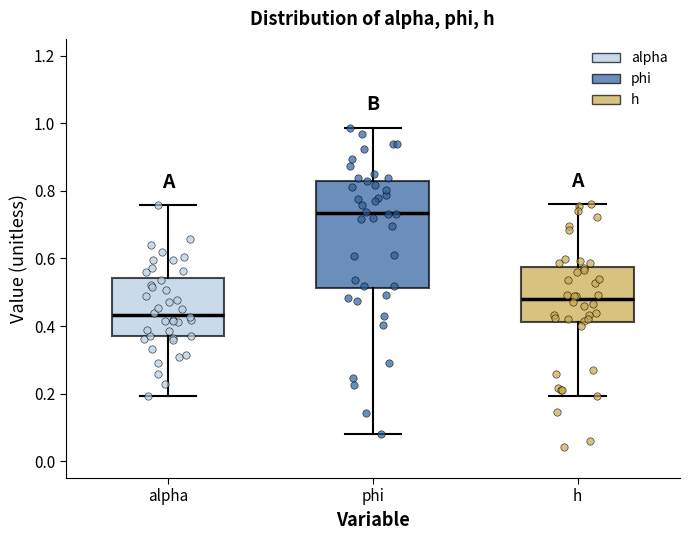

Where does the upper whisker of the box for phi end on the y-axis? The values are not printed on the chart, so give them approximately, as read against the axis.

0.98